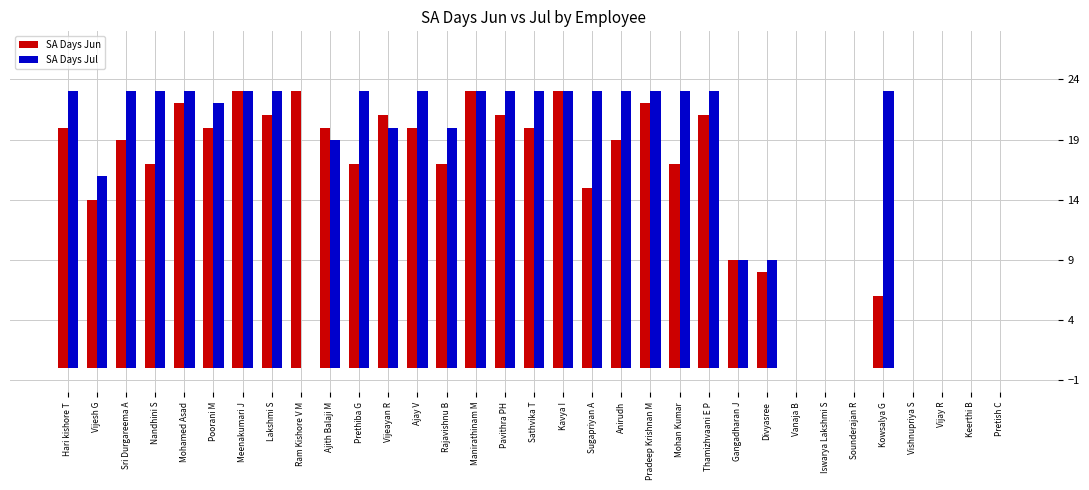

True or false: SA Days Jun has a value of 22 at Mohamed Asad.

True